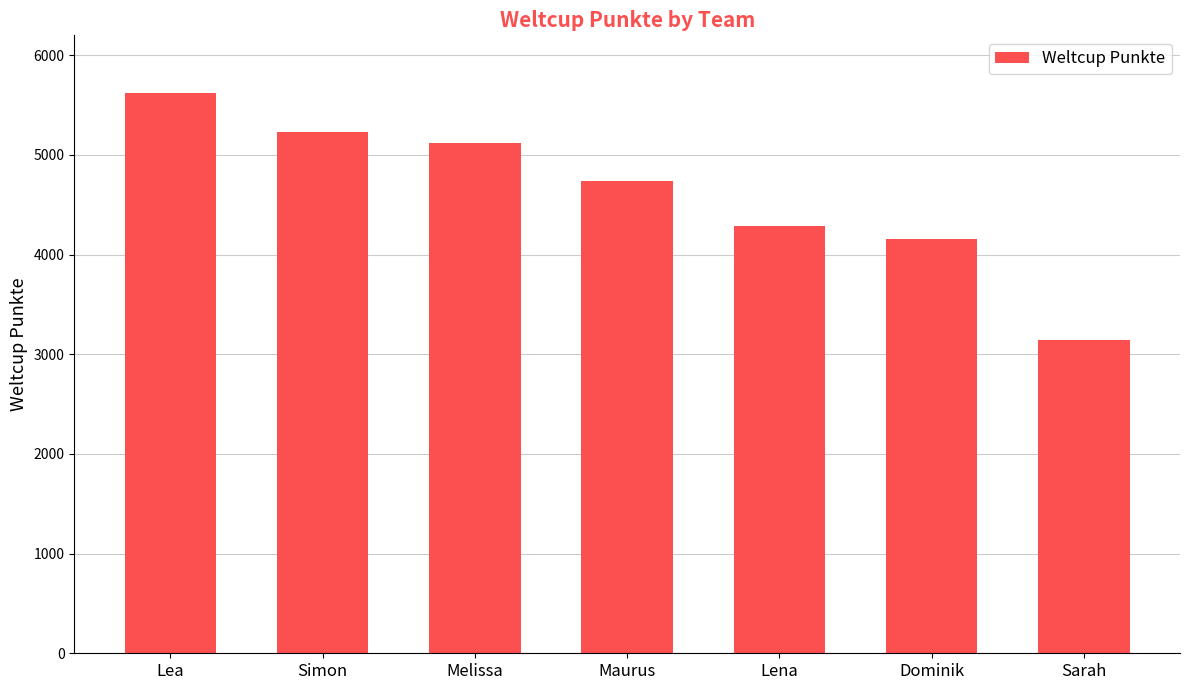

What is the approximate value at Lena, to the nearest 50?

4300